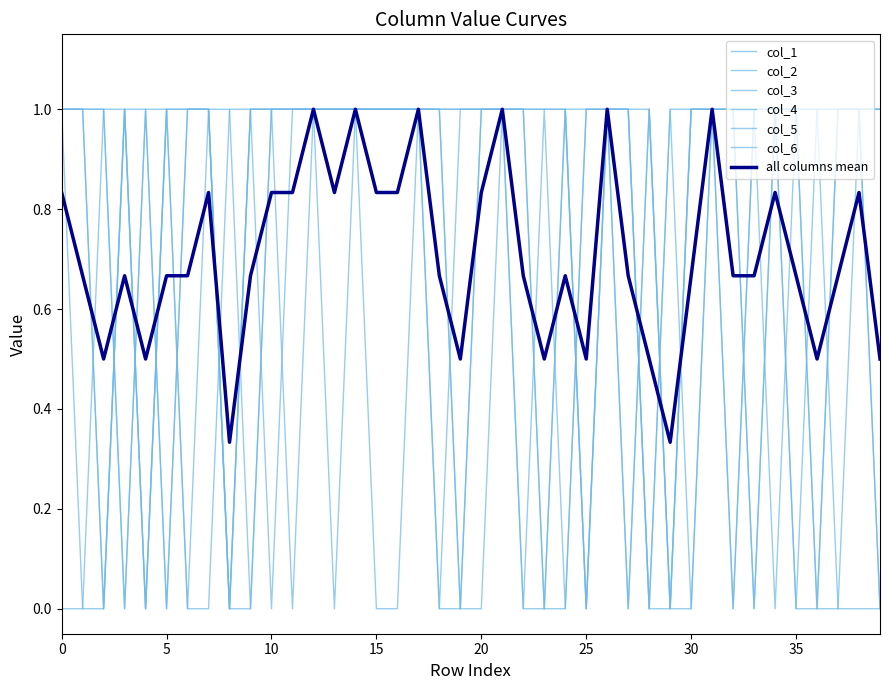

True or false: col_1 and col_4 intersect in this chart.

True